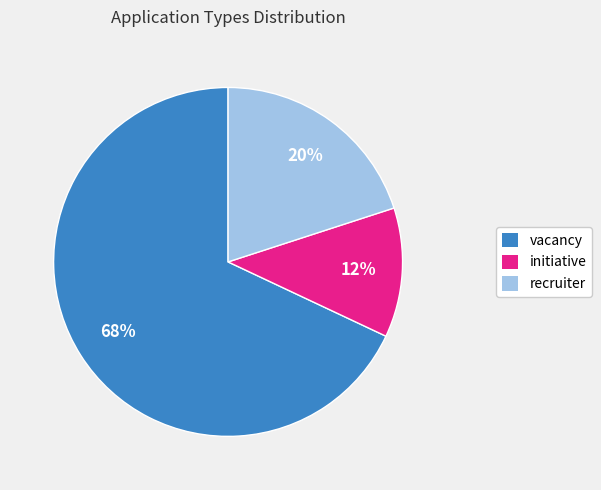

Rank the categories by value from lowest to highest.

initiative, recruiter, vacancy